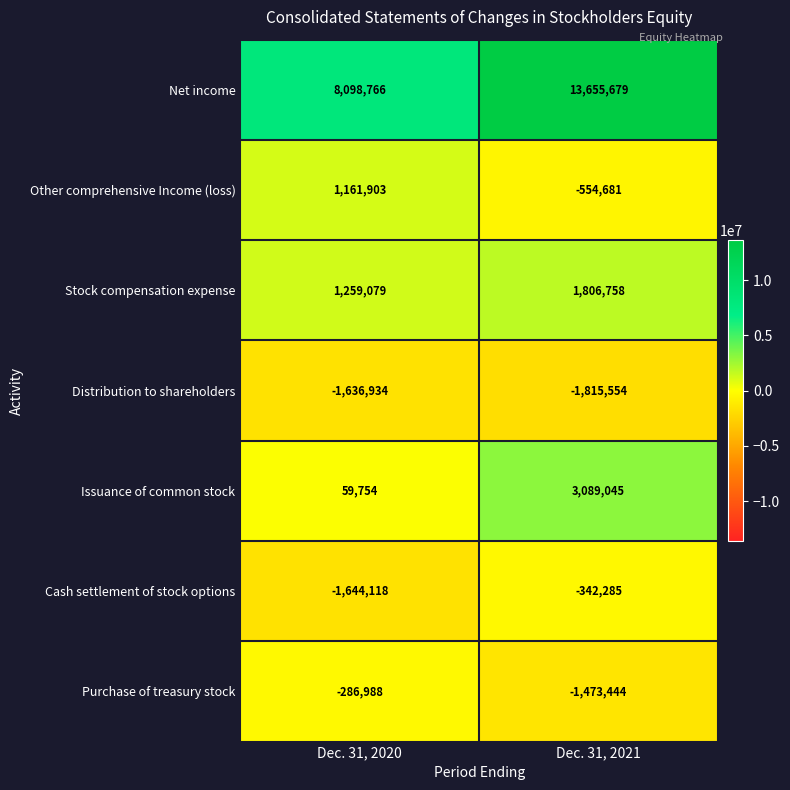

What is the difference between the maximum and minimum values in the Cash settlement of stock options series?

1301833